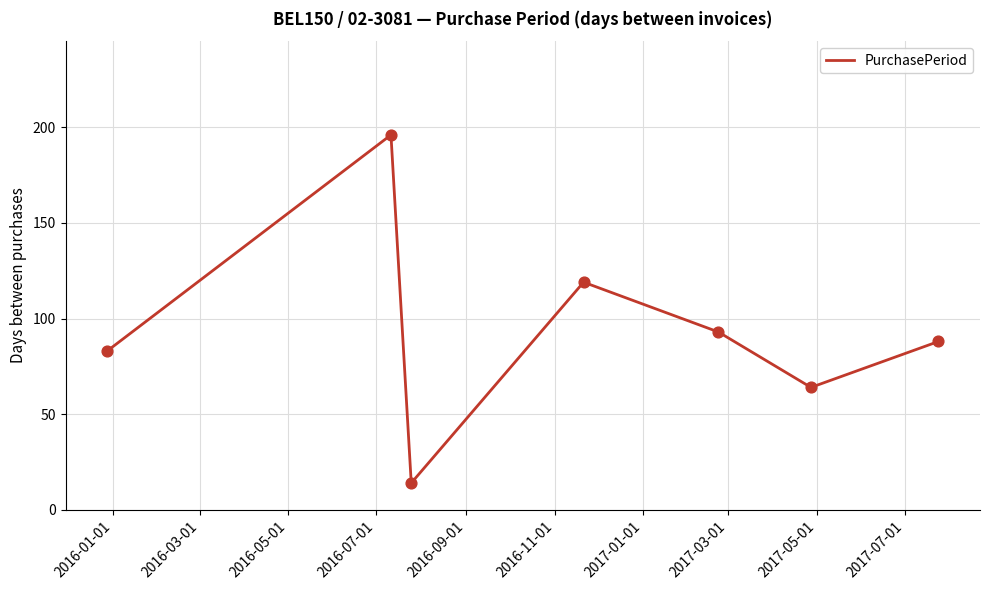

What is the difference between the maximum and minimum values?

182